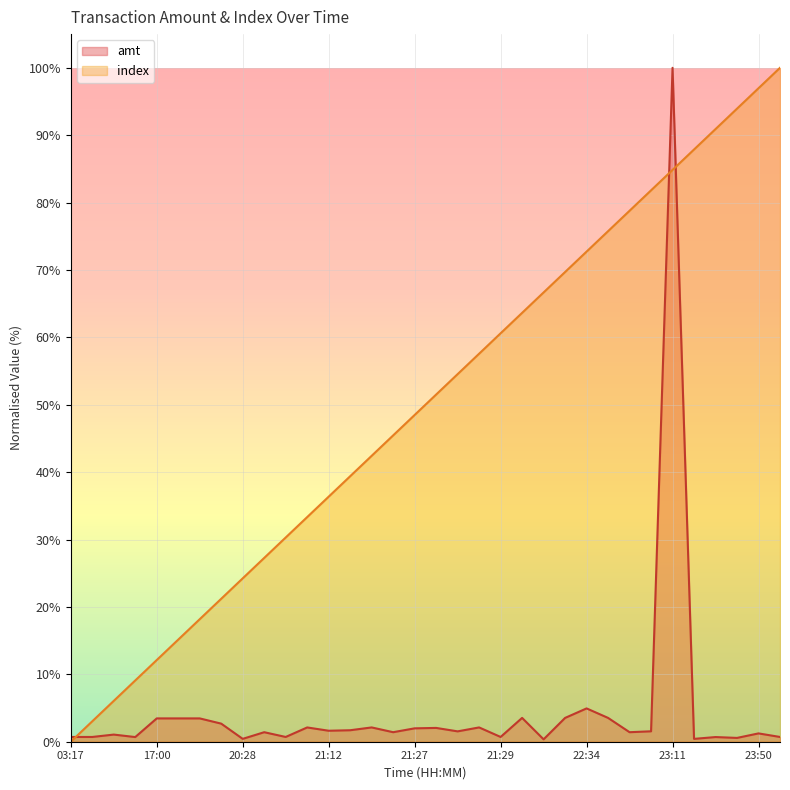

Which series has the largest range (max minus min)?

index